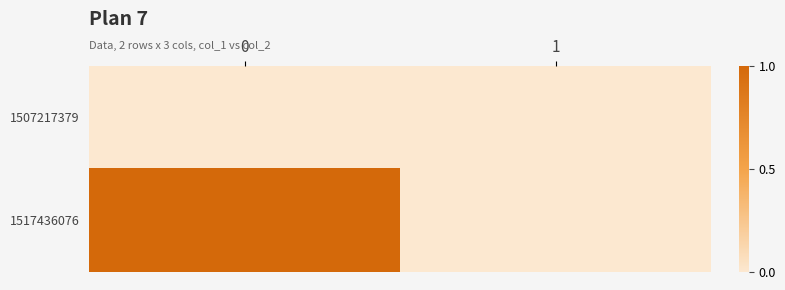

Between 0 and 1, which series saw the biggest shift?

1517436076